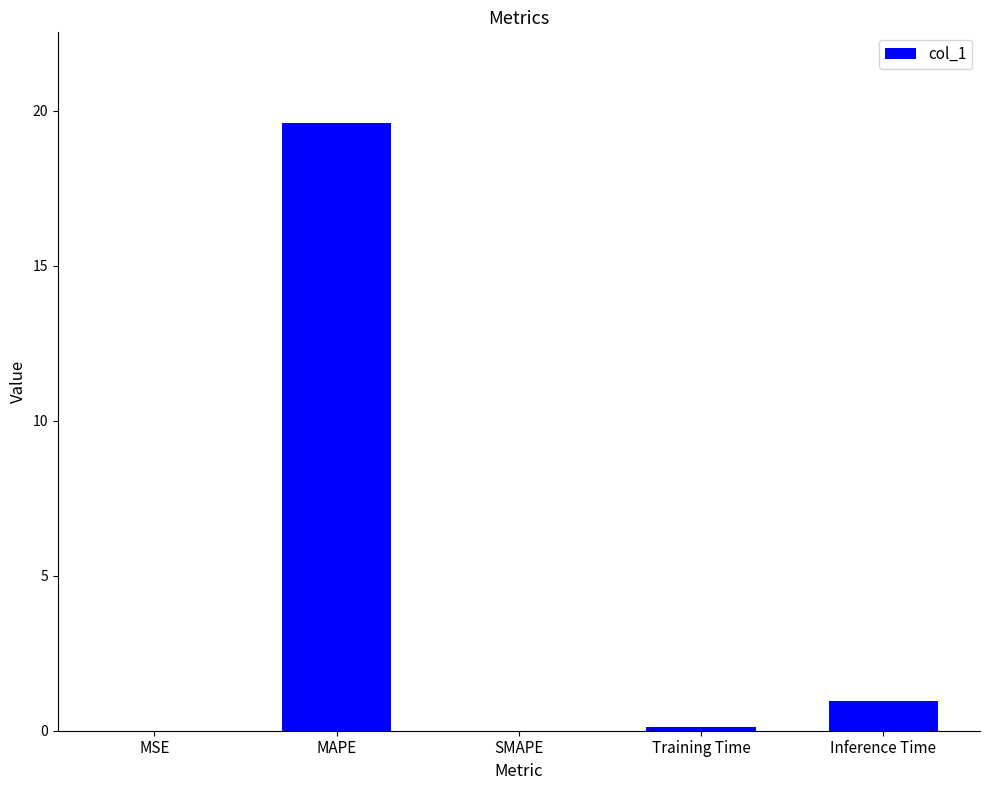

What is the change in value from SMAPE to Inference Time?

+1.0